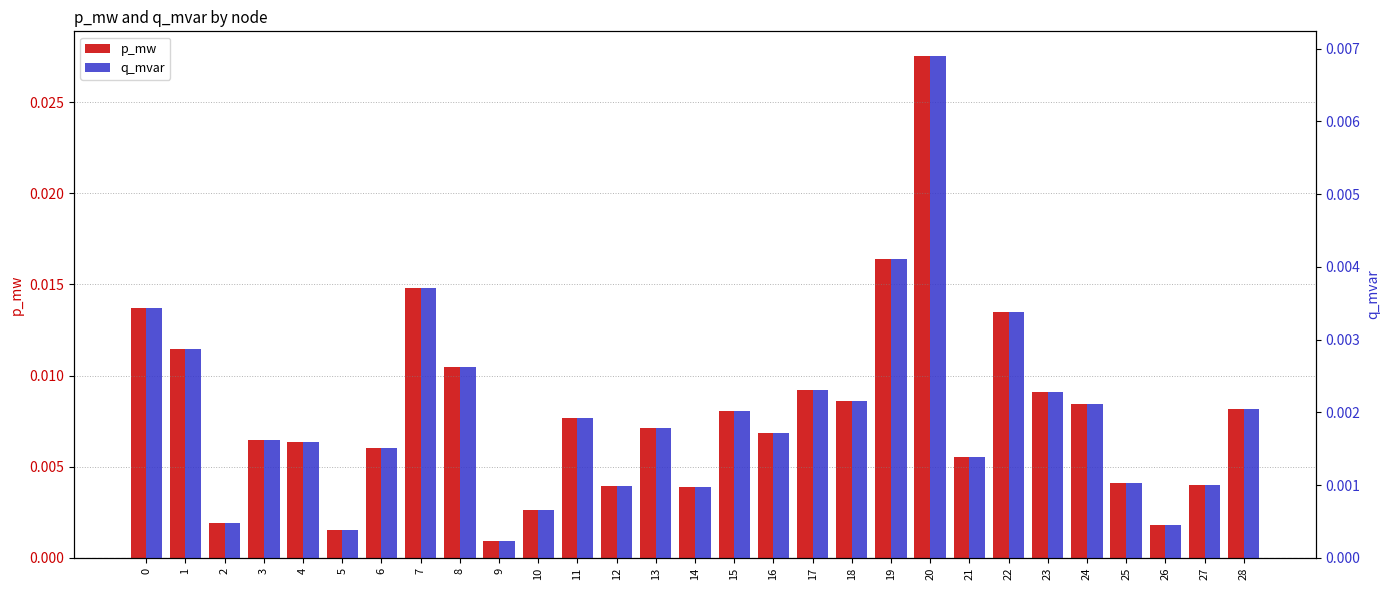

What are all the series names shown in the legend?

p_mw, q_mvar